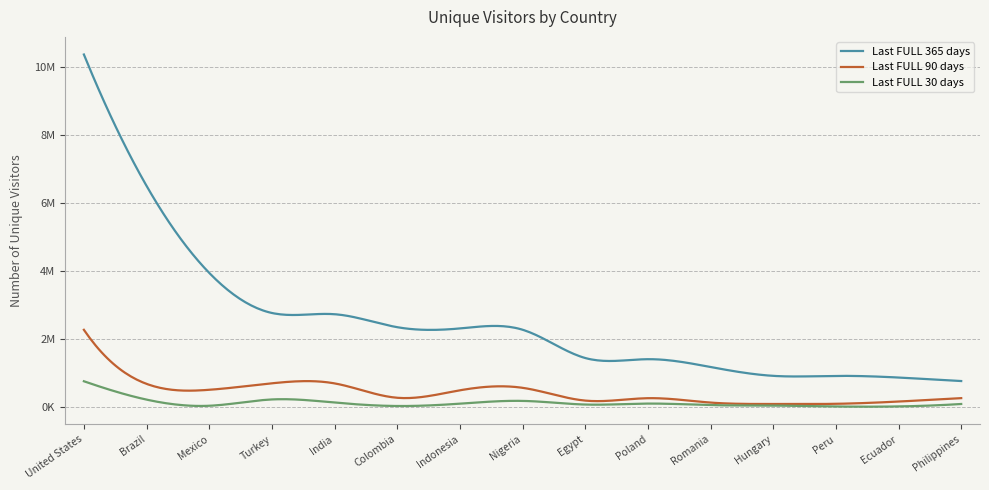

What is the smallest value displayed?

7449